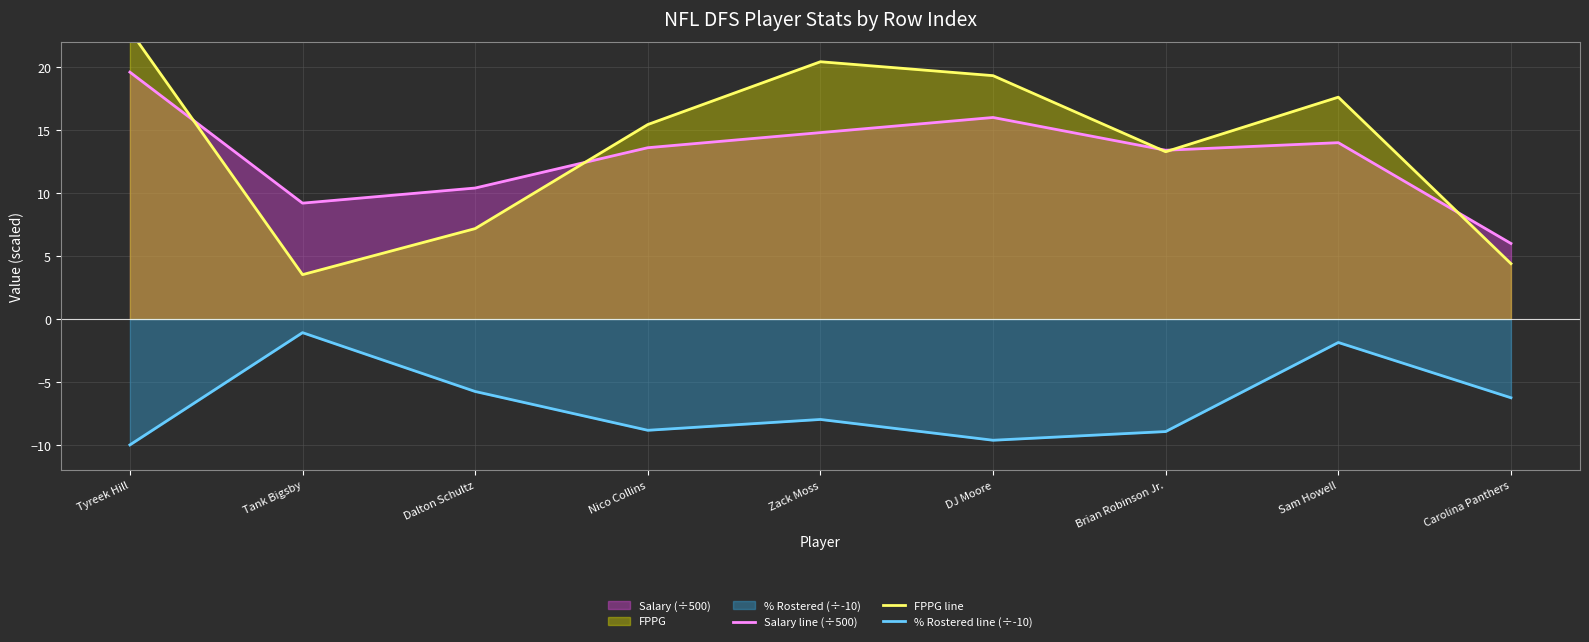

At which label does % Rostered line (÷-10) first exceed -7?

Tank Bigsby